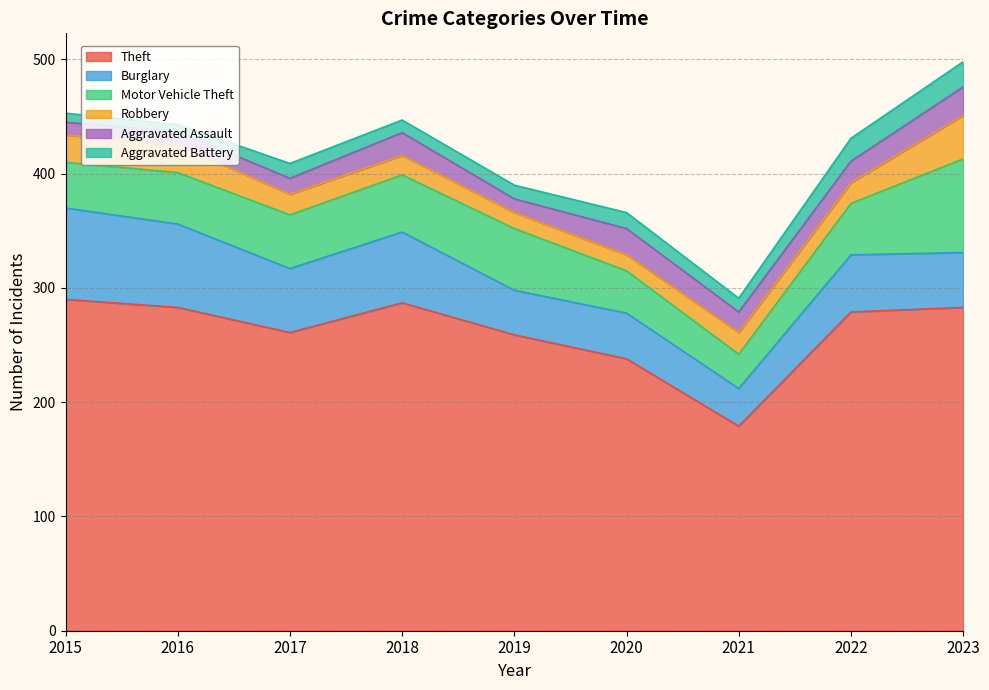

Between 2018 and 2017, which is larger?

2018